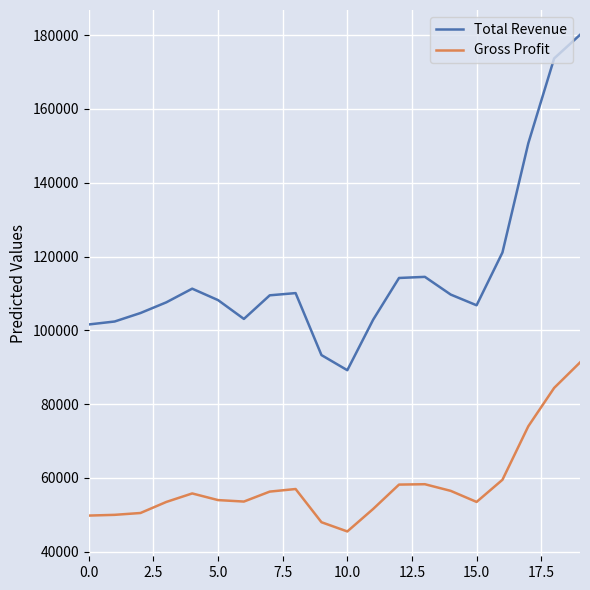

What are all the series names shown in the legend?

Total Revenue, Gross Profit